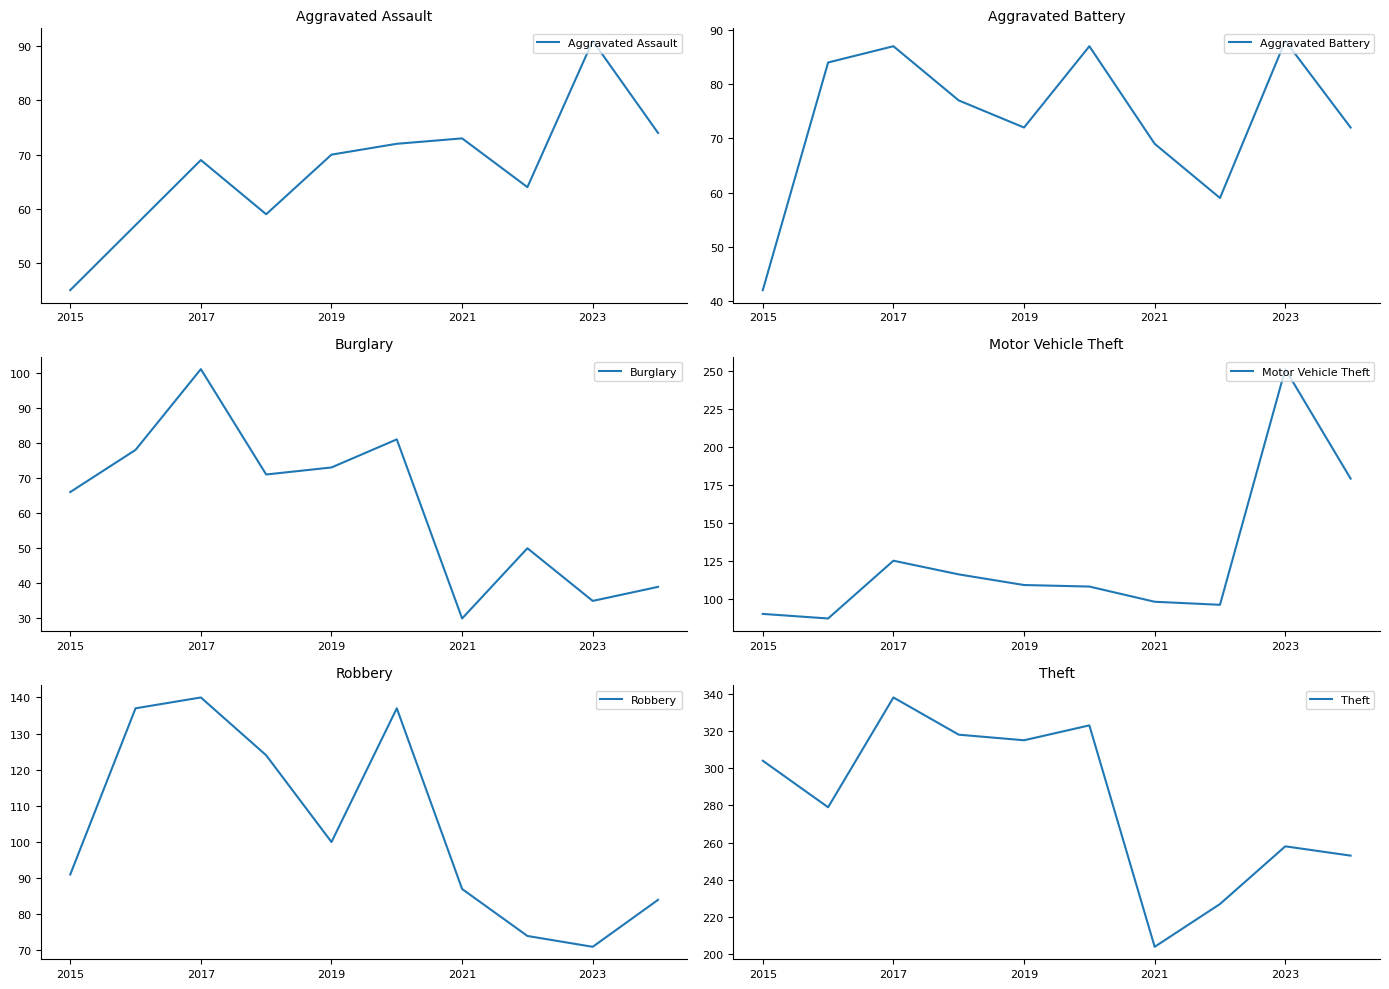

How many interior local peaks does the Robbery series have?

2